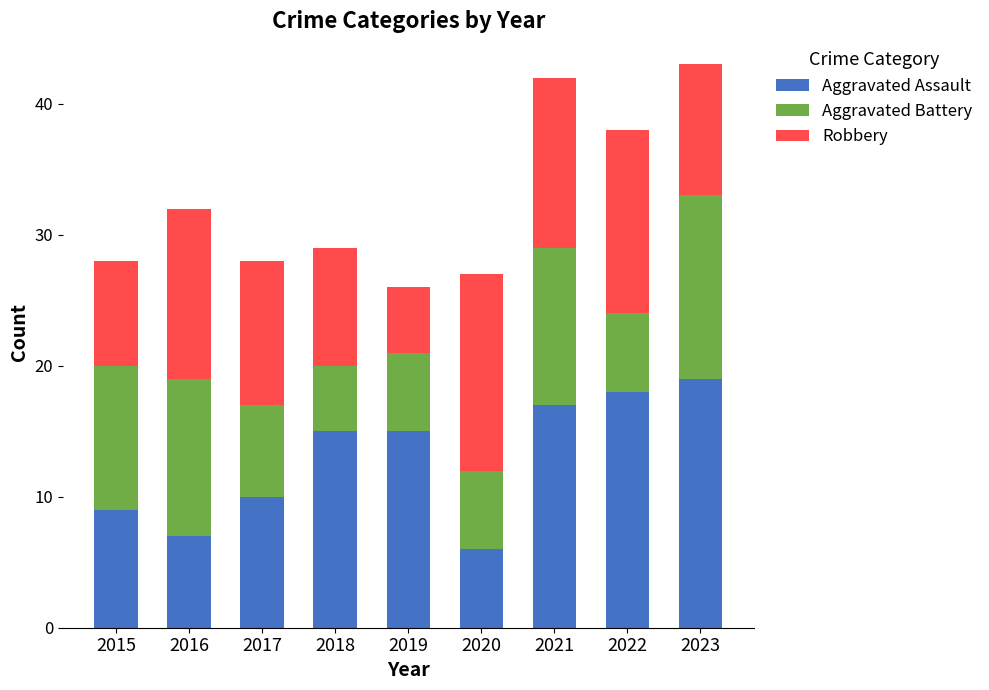

The value of Aggravated Assault at 2019 is 15. True or false?

True